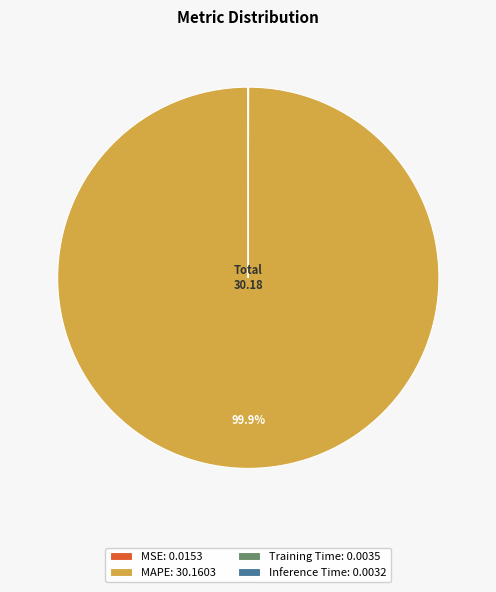

The MAPE slice represents 100% of the pie. True or false?

True